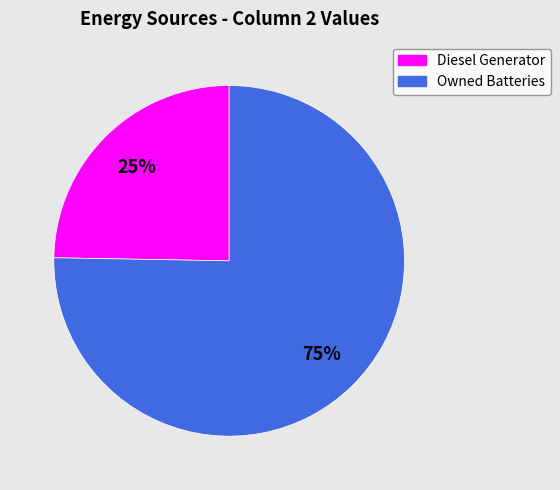

Is there any slice that represents more than half of the pie?

Yes